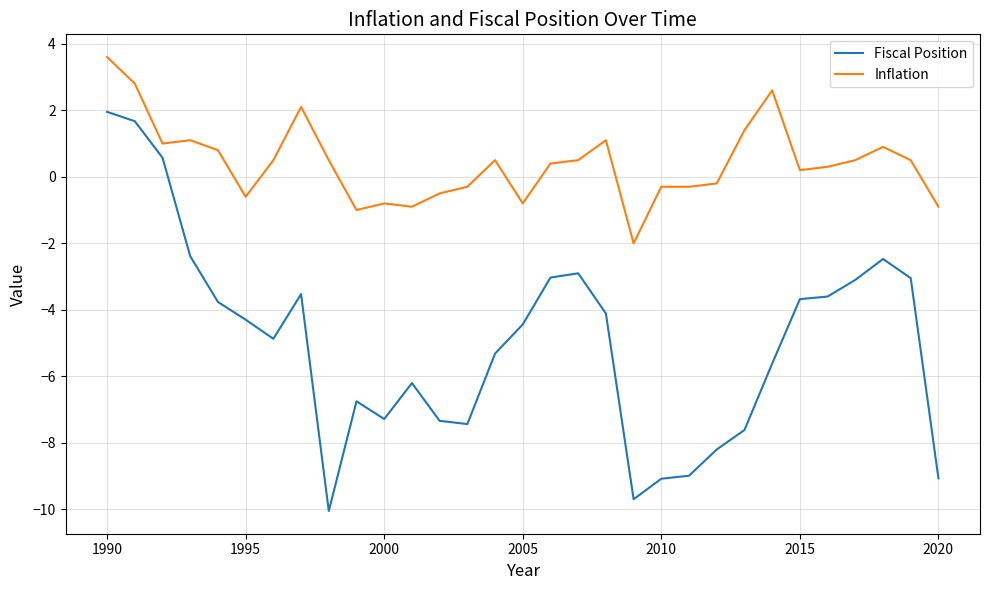

Which series has the largest range (max minus min)?

Fiscal Position